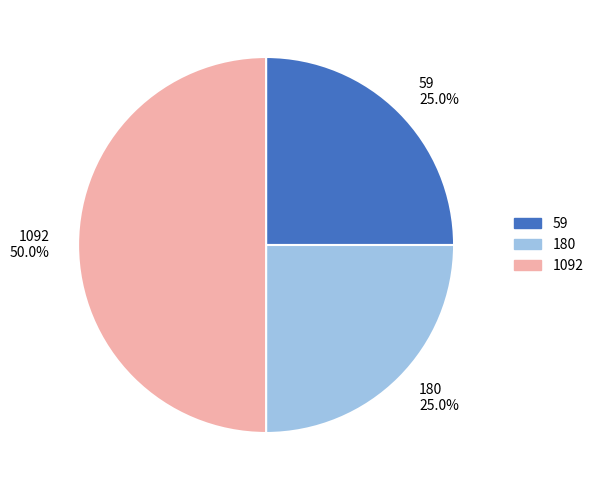

Is it true that 1092 is 50% of the pie?

True